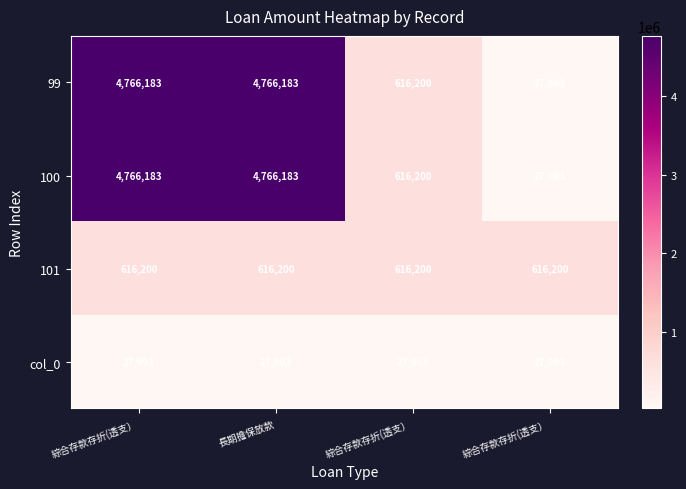

At 綜合存款存折(透支）, list the series in order from largest to smallest.

row_0, row_1, row_2, row_3